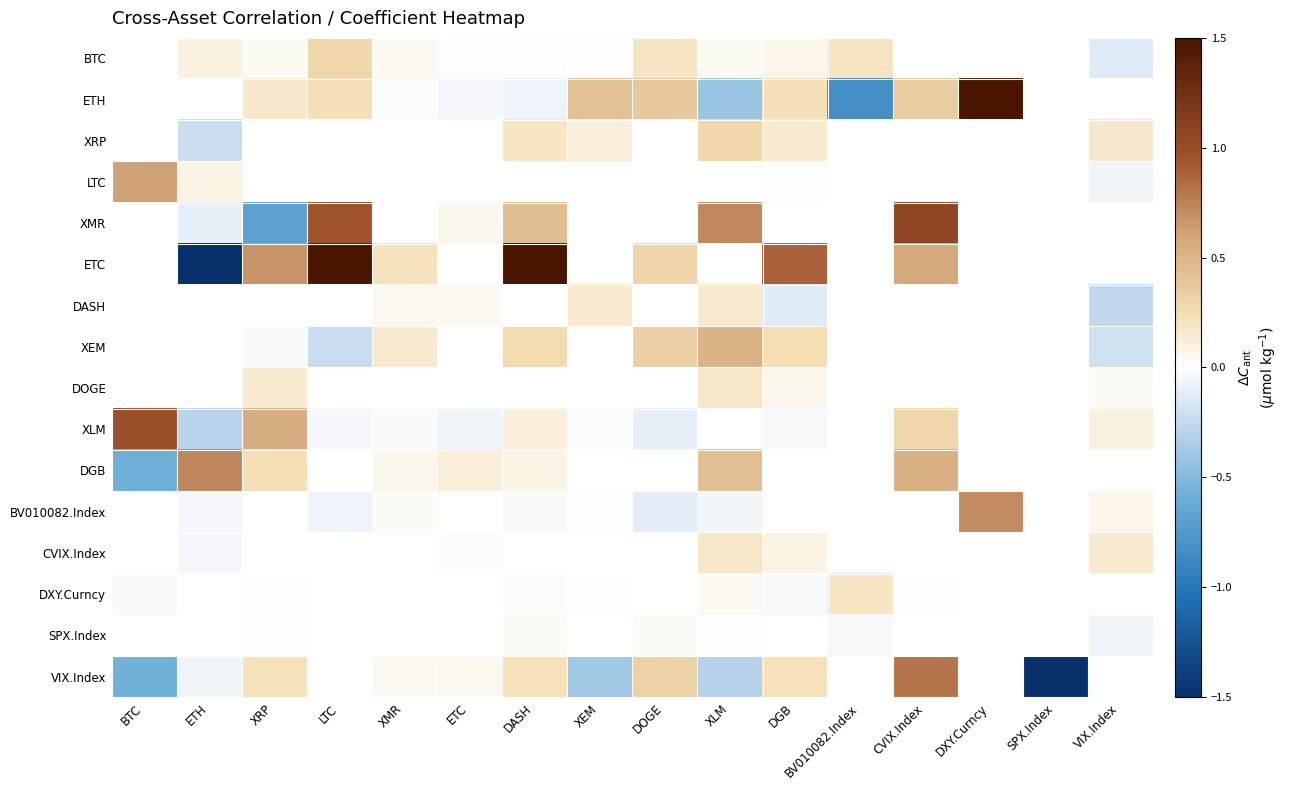

List the series in order of their peak value, highest first.

ETH, ETC, XMR, XLM, VIX.Index, DGB, BV010082.Index, LTC, XEM, BTC, XRP, DXY.Curncy, DOGE, CVIX.Index, DASH, SPX.Index